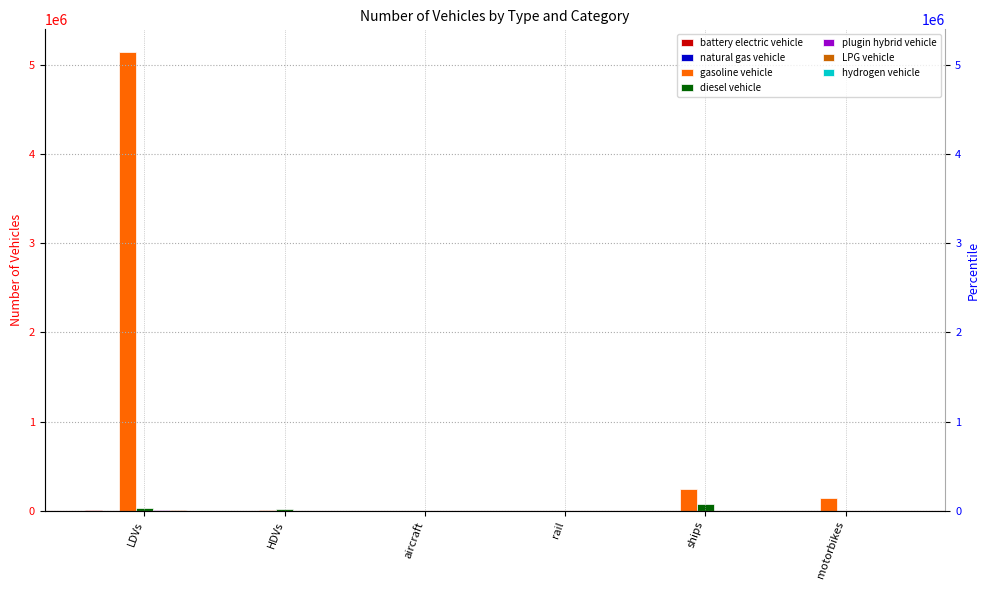

Which label corresponds to the smallest value in the chart?

aircraft